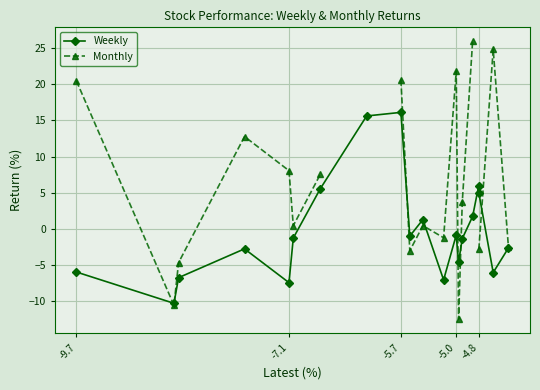

The Weekly series shows 6.0 at -4.8. True or false?

True